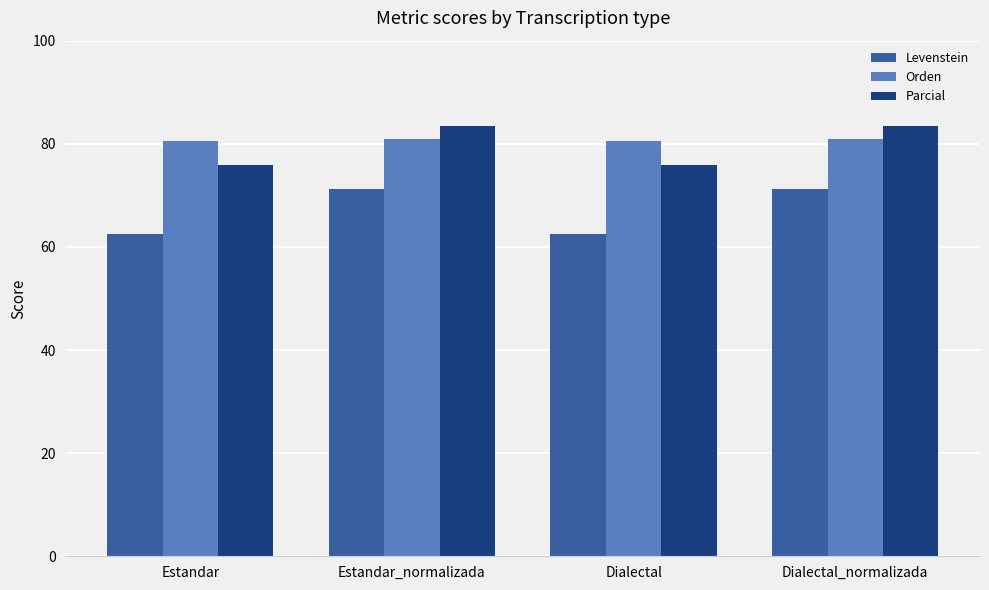

What is the minimum value shown in the chart?

62.5